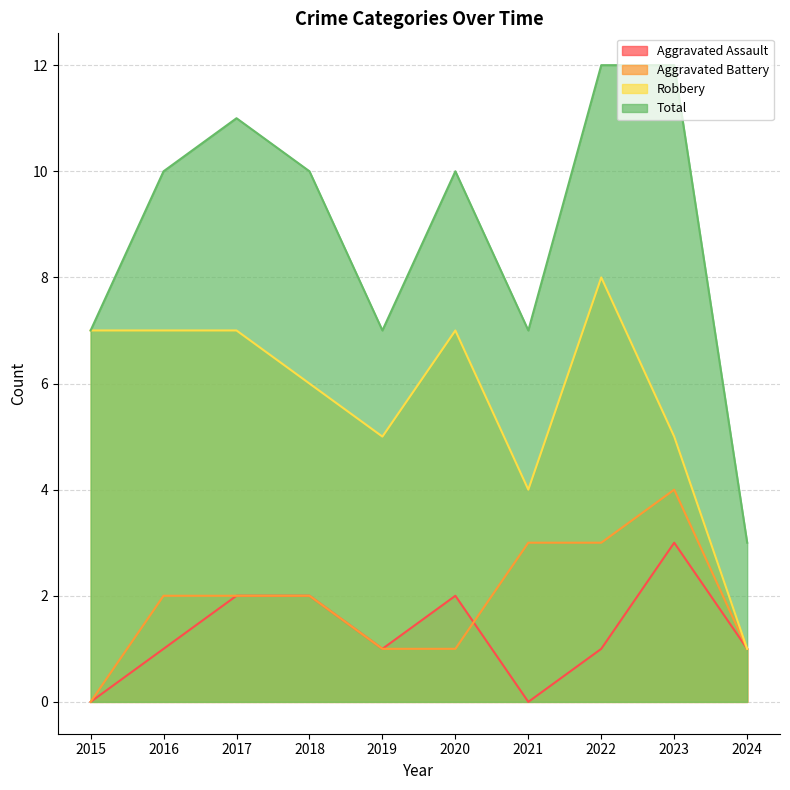

How many values in the Aggravated Assault series exceed 1?

4